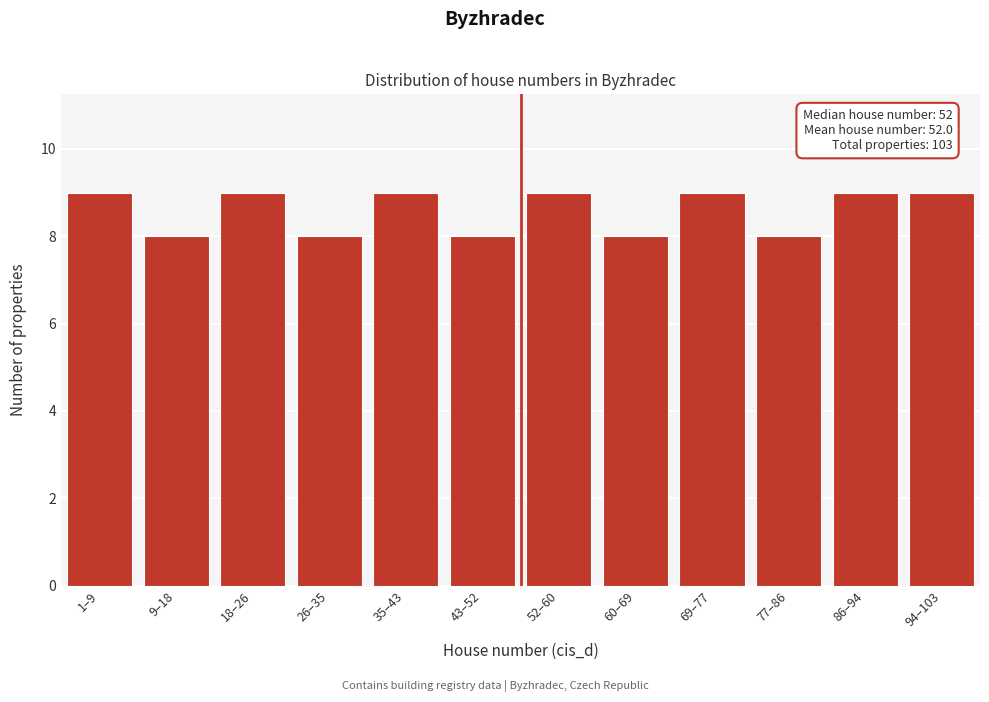

Reading left to right, list all the values displayed in this chart.

1–9=9	9–18=8	18–26=9	26–35=8	35–43=9	43–52=8	52–60=9	60–69=8	69–77=9	77–86=8	86–94=9	94–103=9